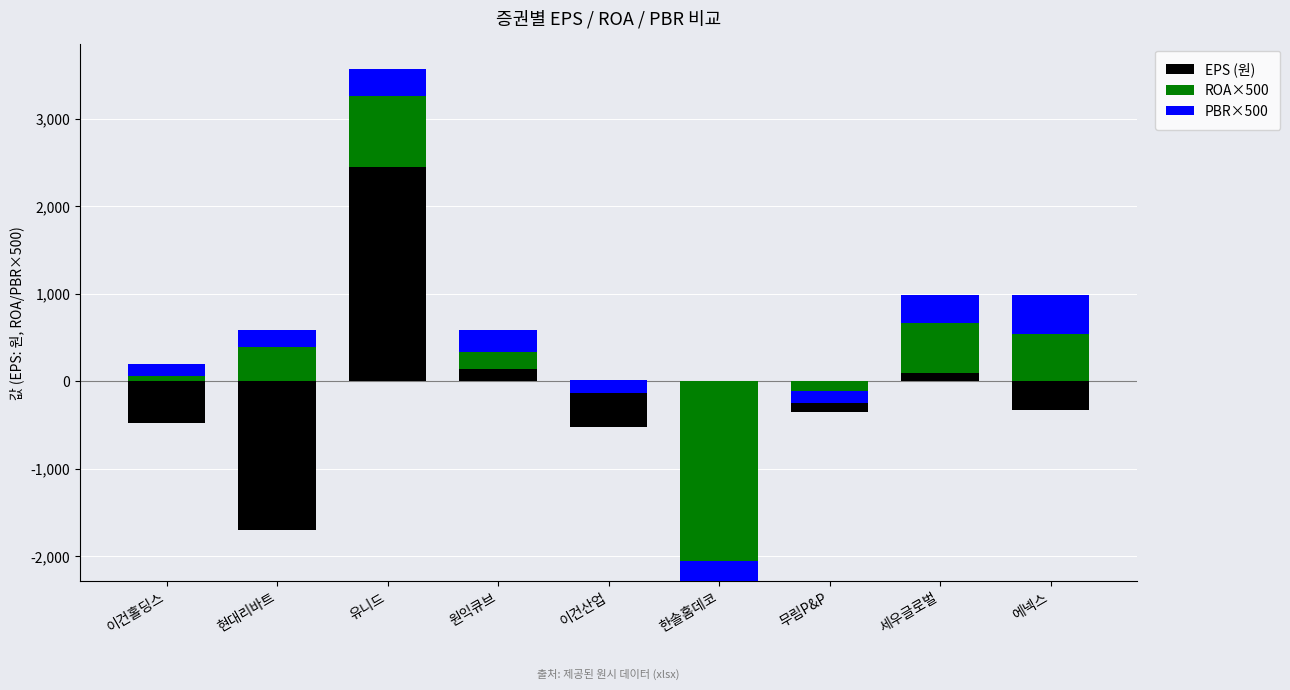

At which label does ROA×500 first exceed 195?

현대리바트